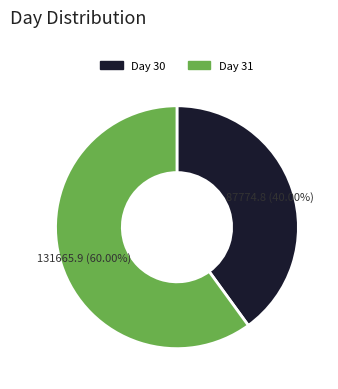

What is the smallest slice in the pie chart?

Day 30